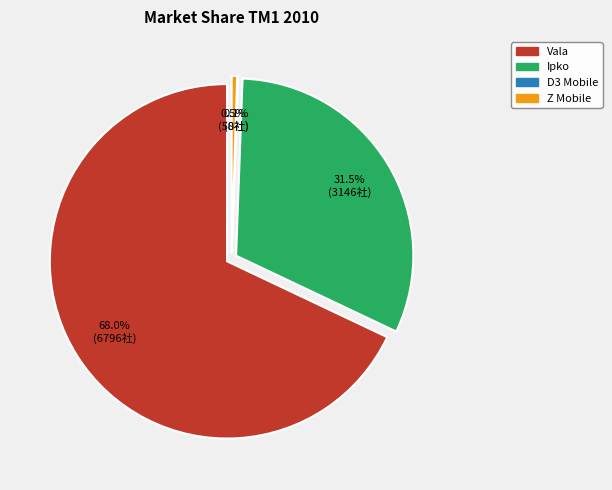

What portion of the pie excludes Z Mobile?

99.5%